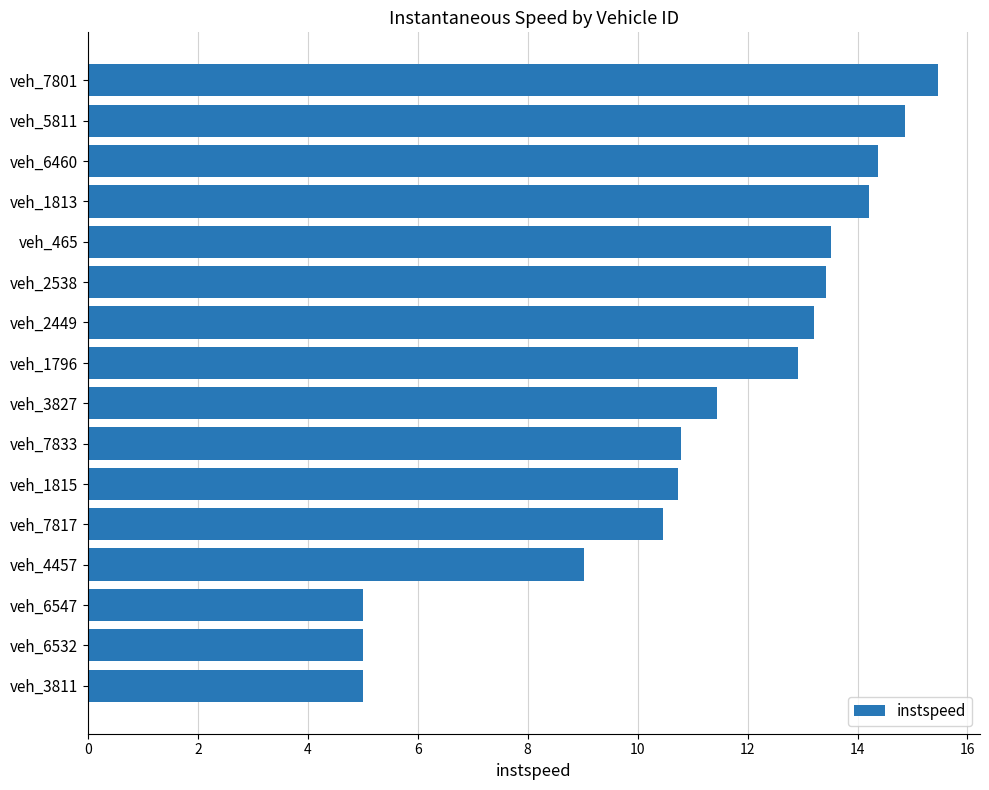

What is the difference between the values at veh_6532 and veh_7817?

5.5